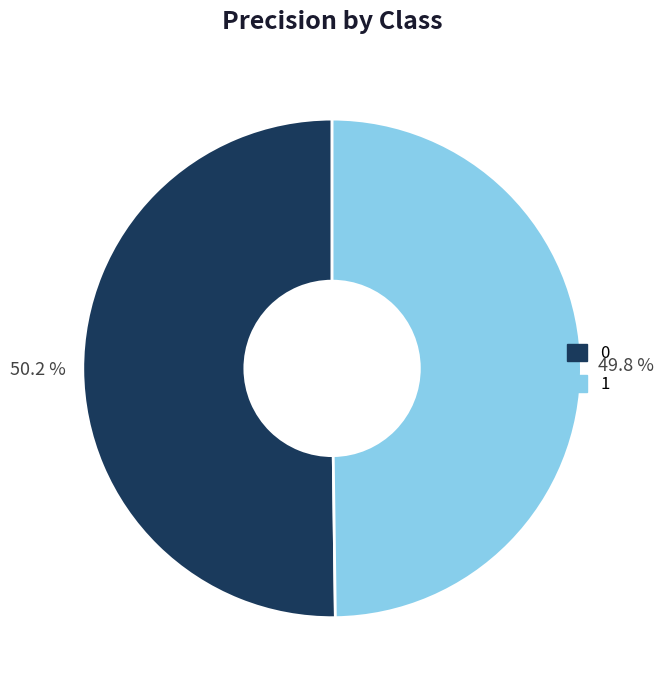

Combined, what portion of the pie is 0 and 1?

100.0%